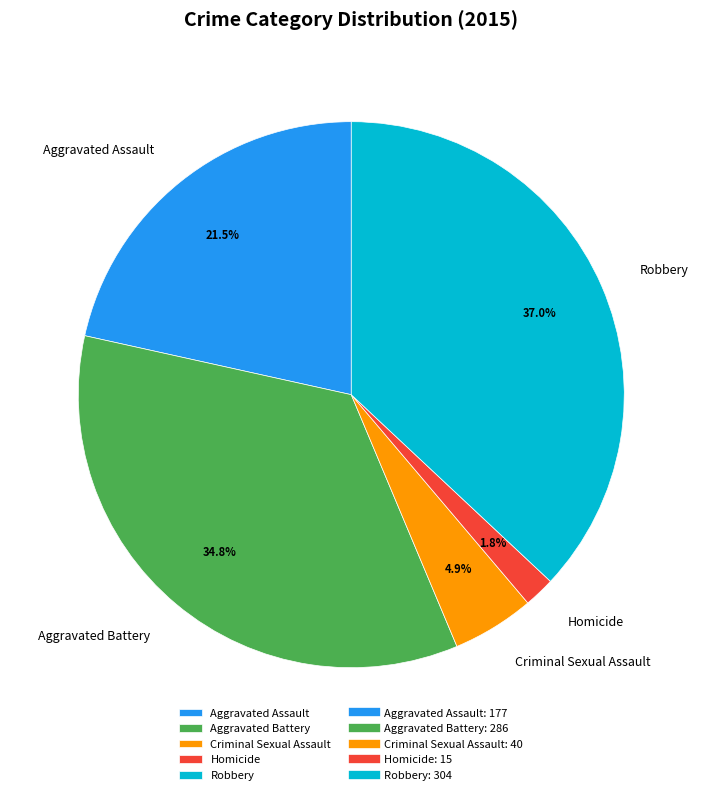

To the nearest percent, what percentage of the pie is Criminal Sexual Assault?

5%